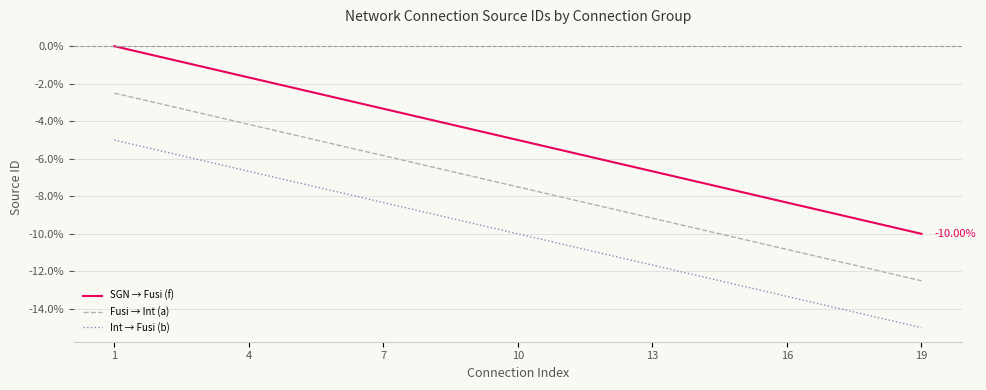

Which series has the largest total across all categories?

SGN → Fusi (f)